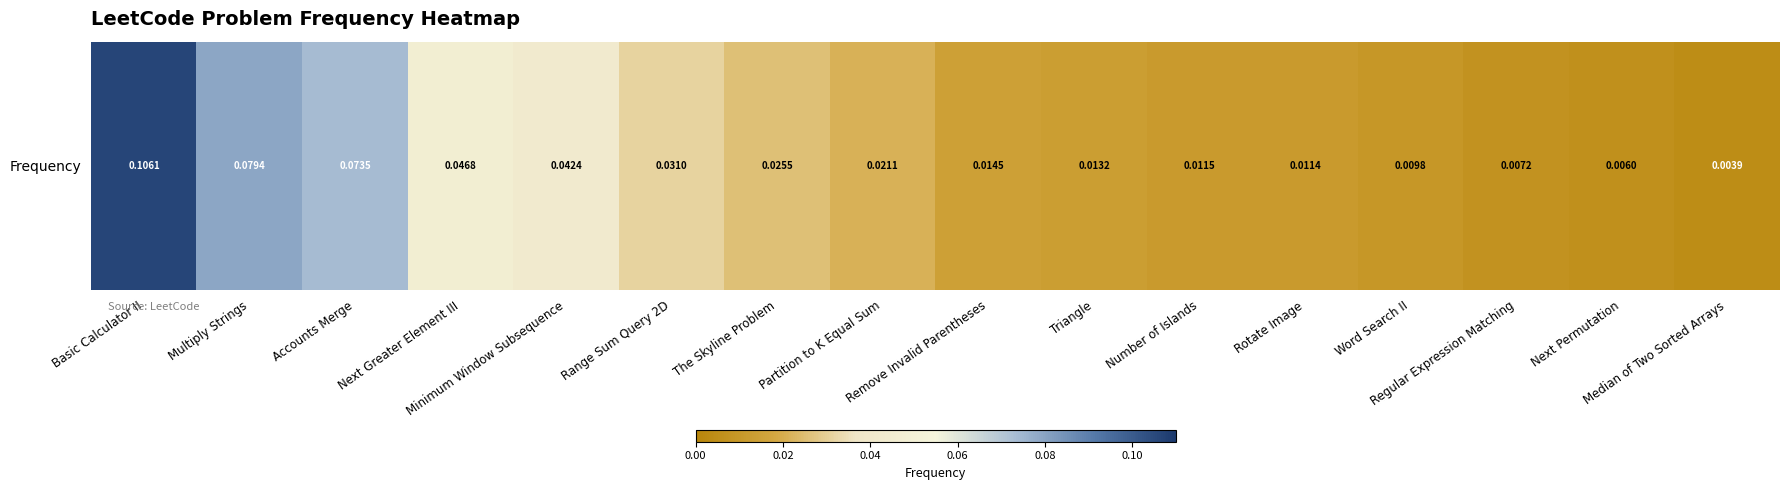

Is it true that the value at Multiply Strings is 0.1?

True